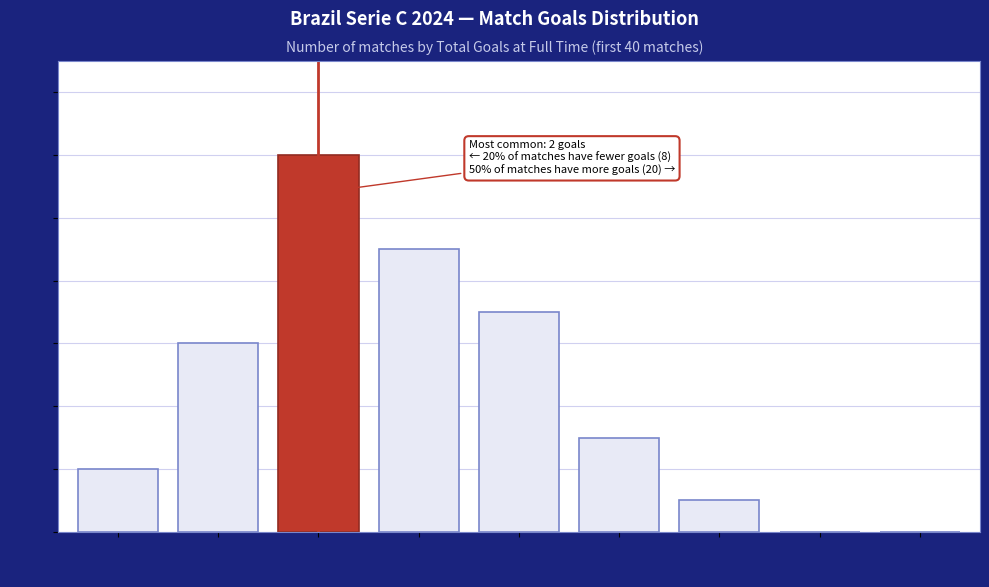

Reading right to left, extract all data points from this chart.

8 goals=0	7 goals=0	6 goals=1	5 goals=3	4 goals=7	3 goals=9	2 goals=12	1 goals=6	0 goals=2